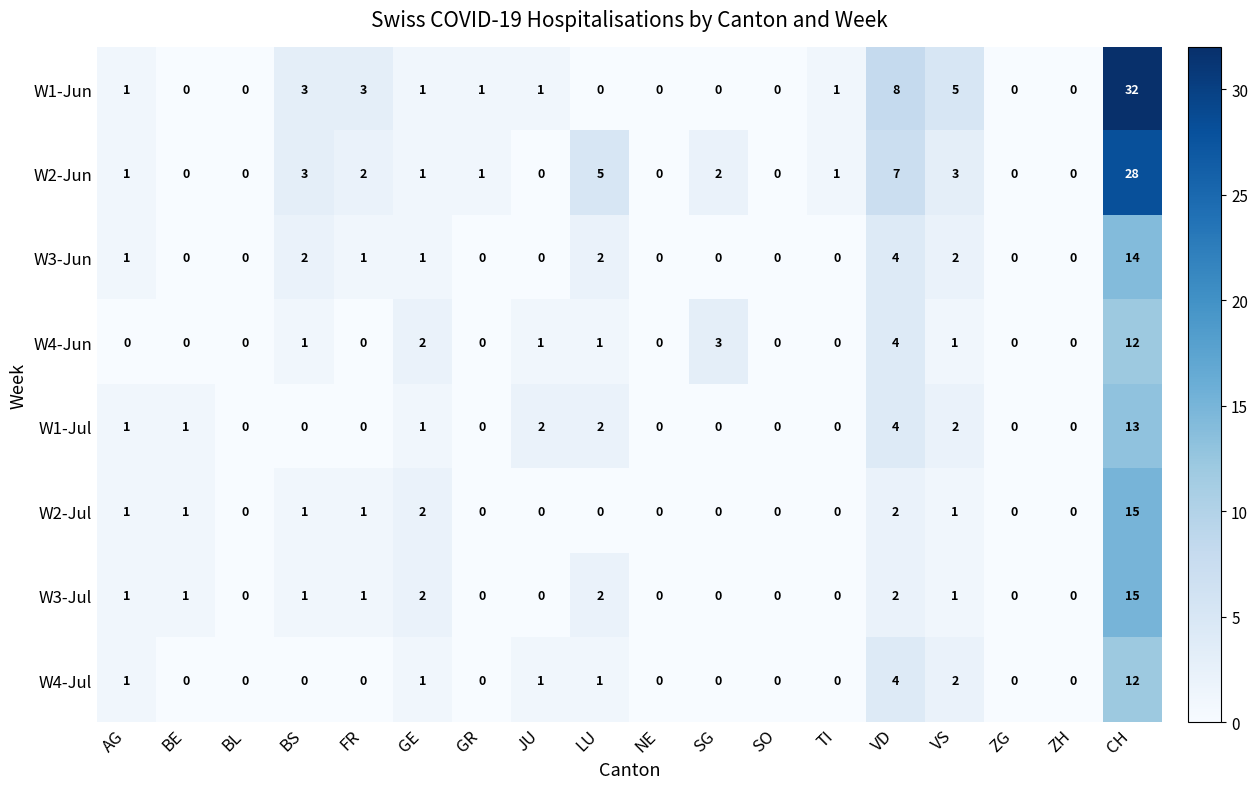

Which category has the highest value across all series?

CH